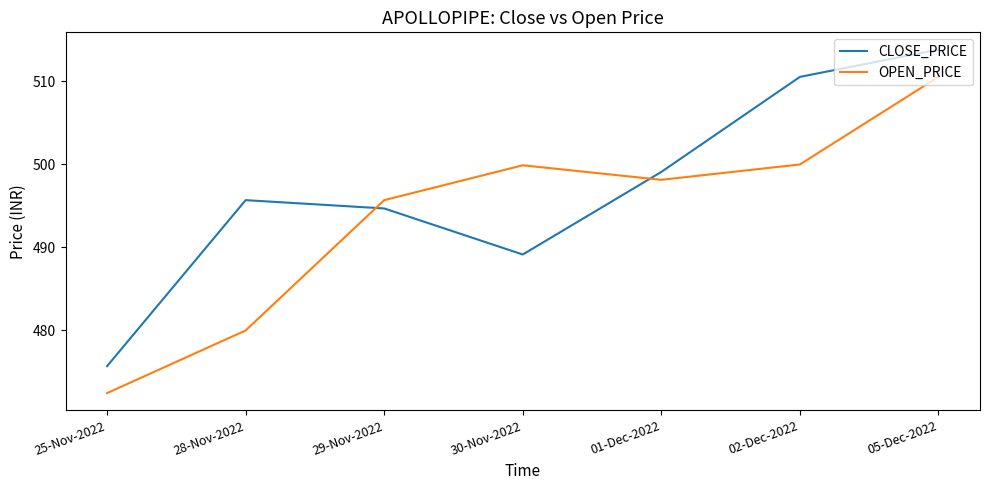

What is the average value of the OPEN_PRICE series?

493.8